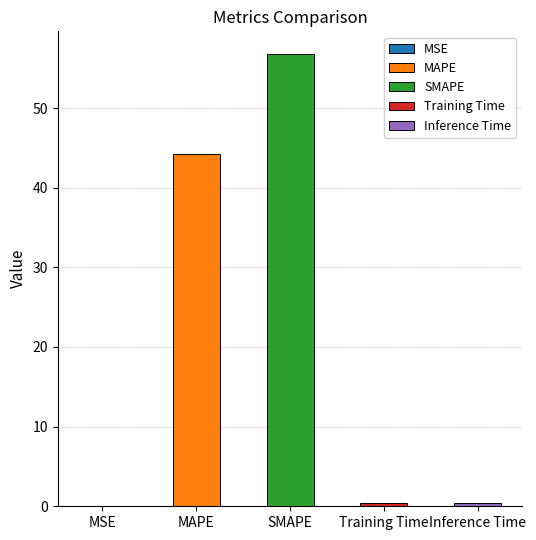

How many bars are there in total?

5